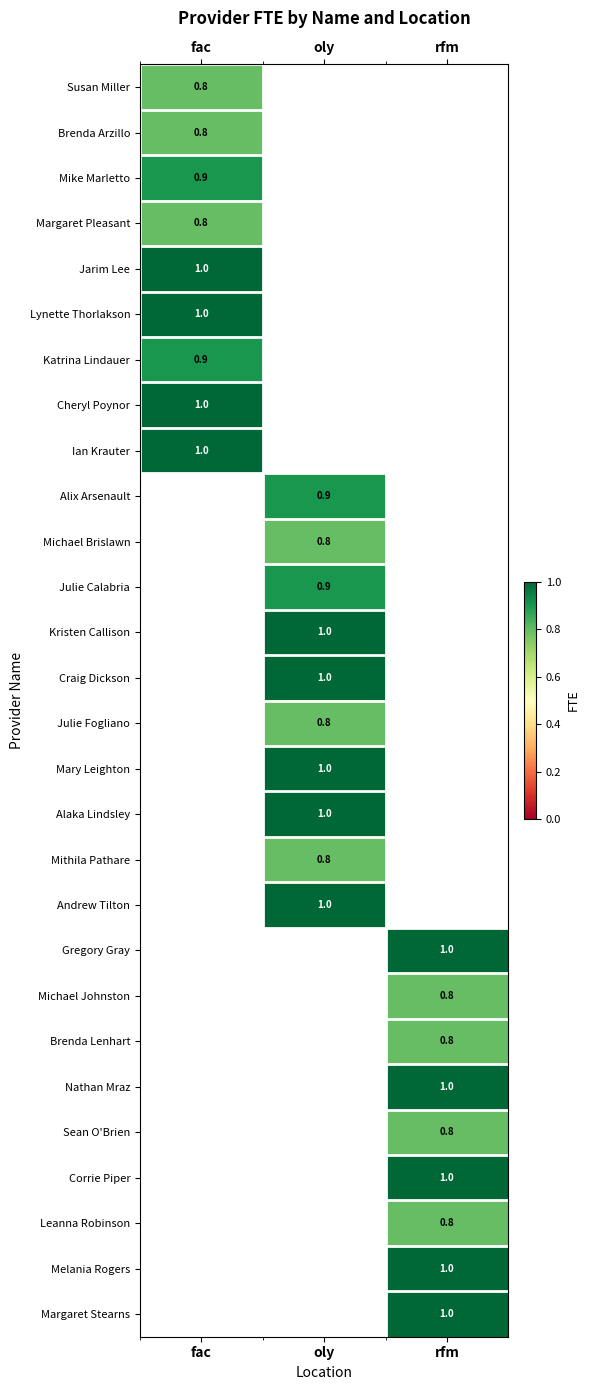

Between oly and rfm, which is larger?

rfm